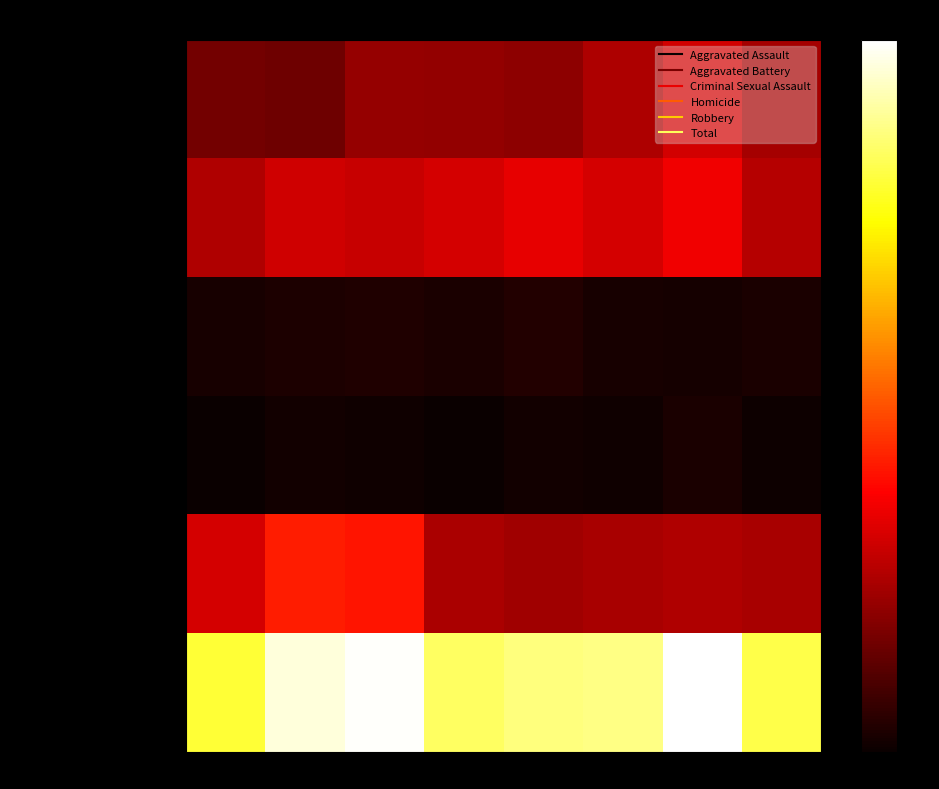

Reading left to right, what are all the values shown in this chart?

Aggravated Assault: 2015=160	2016=154	2017=207	2018=206	2019=197	2020=242	2021=292	2022=229
Aggravated Battery: 2015=246	2016=288	2017=277	2018=297	2019=321	2020=294	2021=336	2022=251
Criminal Sexual Assault: 2015=34	2016=43	2017=47	2018=40	2019=51	2020=36	2021=33	2022=37
Homicide: 2015=17	2016=29	2017=24	2018=15	2019=27	2020=24	2021=37	2022=21
Robbery: 2015=297	2016=394	2017=381	2018=237	2019=224	2020=233	2021=244	2022=235
Total: 2015=754	2016=908	2017=936	2018=795	2019=820	2020=829	2021=942	2022=773